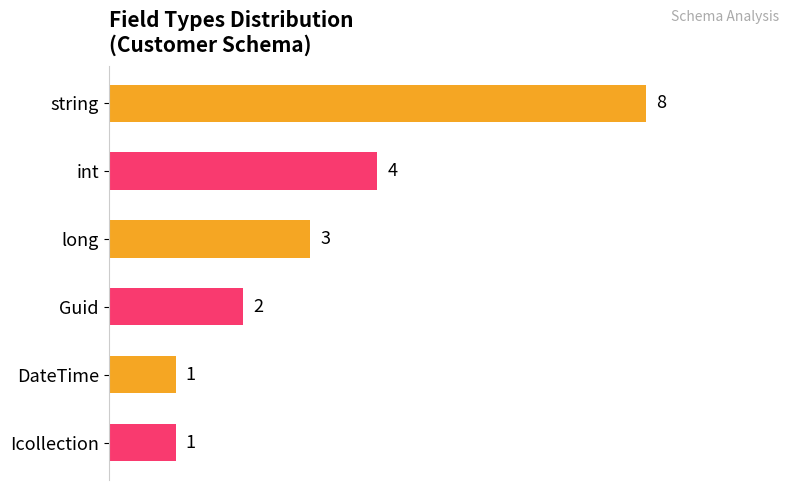

What is the change in value from string to Icollection?

-7